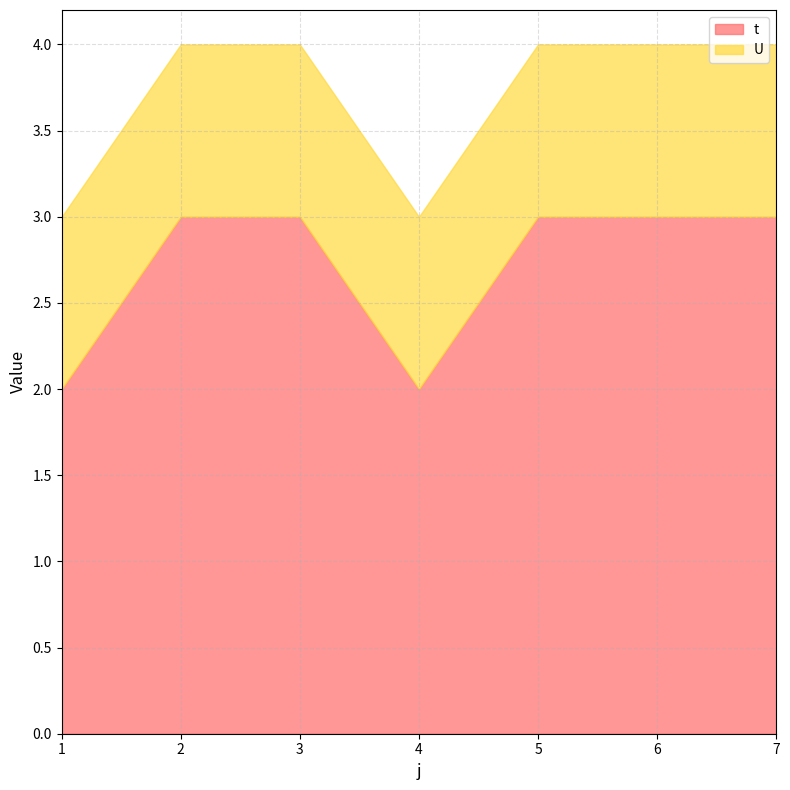

Reading left to right, extract all data points from this chart.

t: 2	3	3	2	3	3	3
U: 1	1	1	1	1	1	1